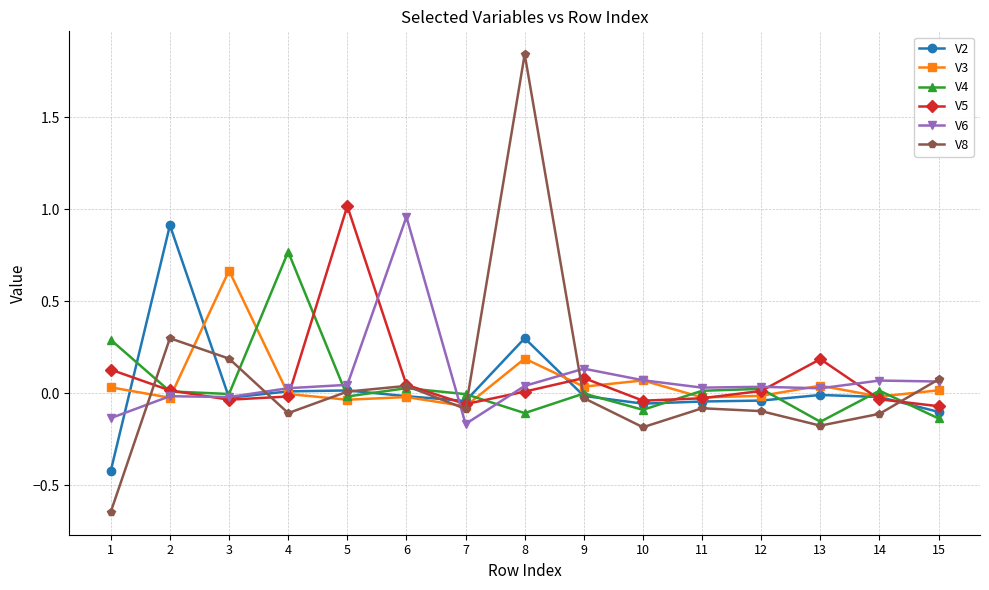

What is the difference between the second highest and minimum values in the V5 series?

0.3